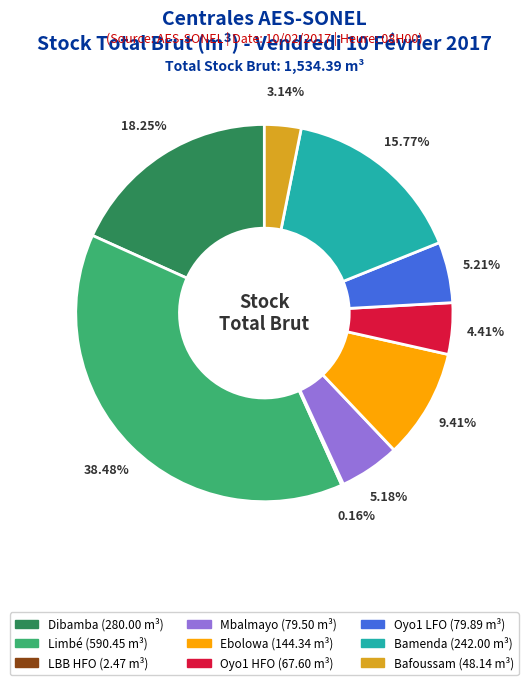

Does Mbalmayo represent more than half of the total?

No